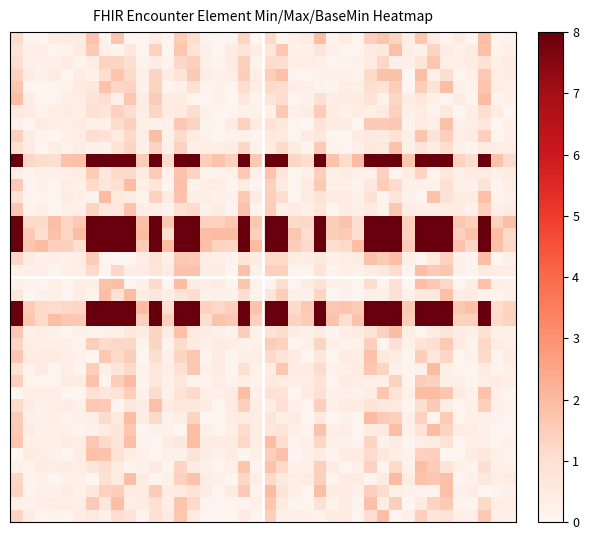

Reading left to right, transcribe all the data shown in this chart.

row_0: 1.1	0.1	0.1	0.4	0.5	0.5	1.8	0.2	1.7	0.0	0.0	0.4	0.1	1.6	1.0	0.1	0.0	0.1	1.3	0.0	1.2	0.1	0.3	0.4	1.9	0.1	0.4	0.1	1.5	1.7	1.3	0.4	1.7	0.5	0.1	0.5	0.0	1.9	0.0	0.2
row_1: 0.8	0.3	0.3	0.1	0.1	0.5	1.6	0.2	0.0	0.6	0.1	1.4	0.0	1.7	0.8	0.2	0.0	0.5	0.7	0.3	0.6	1.6	0.2	0.3	0.8	0.3	0.0	0.1	0.5	0.6	1.9	0.3	0.2	1.3	0.4	0.2	0.5	1.8	0.1	0.3
row_2: 1.0	0.2	0.2	0.3	0.4	0.1	0.4	1.3	1.3	1.0	0.1	0.4	0.1	1.2	1.4	0.3	0.2	0.5	1.5	0.1	1.1	1.0	0.3	0.4	0.3	0.1	0.1	0.2	0.5	1.2	0.2	0.2	0.8	1.7	0.3	0.3	0.4	0.9	0.3	0.5
row_3: 1.4	0.4	0.2	0.5	0.0	0.5	0.2	1.0	1.7	1.1	0.2	1.3	0.5	0.8	1.6	0.4	0.2	0.4	1.5	0.3	1.5	1.8	0.0	0.0	0.2	0.2	0.3	0.1	1.2	1.8	1.8	0.0	1.9	0.3	1.0	0.1	0.2	1.6	0.4	0.4
row_4: 1.7	0.1	0.0	0.1	0.2	0.5	0.6	1.8	1.2	1.3	0.2	1.3	0.1	0.2	0.9	0.1	0.2	0.1	1.0	0.4	1.1	1.0	0.4	0.2	0.1	0.0	0.4	0.3	1.0	0.8	1.5	0.0	1.5	0.8	1.9	0.2	0.2	1.7	0.4	0.2
row_5: 1.9	0.4	0.0	0.1	0.3	0.4	0.9	1.0	0.2	1.7	0.4	1.6	0.5	0.4	0.1	0.0	0.2	0.0	0.7	0.1	0.7	1.1	0.1	0.2	1.0	0.4	0.4	0.5	0.8	0.2	1.3	0.5	0.7	0.3	0.1	0.5	0.1	2.0	0.1	0.3
row_6: 0.6	0.5	0.2	0.4	0.4	0.3	1.0	0.7	1.4	1.0	0.4	1.3	0.4	0.5	1.0	0.2	0.1	0.1	0.2	0.2	0.2	1.6	0.2	0.4	1.6	0.4	0.2	0.4	0.3	0.5	1.4	0.3	0.5	0.1	0.6	0.0	0.3	1.0	0.5	0.0
row_7: 0.3	0.0	0.4	0.3	0.3	0.4	0.3	0.3	1.1	1.5	0.3	0.2	0.2	1.6	1.3	0.1	0.0	0.5	1.4	0.5	0.9	0.7	0.0	0.0	0.8	0.4	0.4	0.0	1.6	1.6	1.6	0.1	0.4	0.3	1.8	0.2	0.4	0.6	0.0	0.3
row_8: 1.4	0.4	0.1	0.0	0.3	0.4	1.0	0.9	0.5	1.1	0.4	1.9	0.2	1.1	0.5	0.2	0.0	0.2	0.2	0.1	0.6	0.5	0.0	0.5	0.6	0.0	0.0	0.4	0.5	0.4	0.9	0.3	1.7	0.9	1.5	0.4	0.4	1.4	0.1	0.3
row_9: 1.0	0.5	0.0	0.4	0.2	0.4	0.2	0.2	0.8	1.3	0.2	1.3	0.3	1.4	0.3	0.3	0.3	0.4	1.2	0.2	0.4	1.2	0.4	0.1	1.6	0.1	0.1	0.2	0.7	0.6	1.8	0.3	0.7	0.4	1.0	0.3	0.1	0.4	0.4	0.4
row_10: 8.0	1.2	1.1	1.0	1.8	1.9	8.0	8.0	8.0	8.0	1.6	8.0	1.1	8.0	8.0	1.5	1.8	1.4	8.0	1.6	8.0	8.0	1.3	1.0	8.0	1.8	1.1	2.0	8.0	8.0	8.0	1.7	8.0	8.0	8.0	1.4	1.0	8.0	1.8	1.1
row_11: 0.3	0.1	0.3	0.3	0.3	0.4	1.5	0.6	1.2	1.1	0.4	1.5	0.2	1.8	1.3	0.1	0.2	0.2	1.6	0.3	1.8	0.7	0.0	0.3	1.4	0.3	0.4	0.2	0.2	1.4	0.0	0.4	1.3	0.1	0.6	0.3	0.5	0.4	0.3	0.5
row_12: 1.6	0.1	0.2	0.1	0.4	0.3	1.1	0.7	0.9	2.0	0.3	0.7	0.0	1.8	0.1	0.4	0.4	0.1	0.4	0.0	1.4	0.4	0.1	0.5	1.6	0.3	0.2	0.1	0.7	1.5	1.1	0.3	0.2	0.2	1.0	0.2	0.2	0.8	0.1	0.3
row_13: 0.9	0.0	0.1	0.1	0.4	0.2	0.2	2.0	0.6	0.5	0.2	1.4	0.5	1.8	0.3	0.3	0.2	0.2	1.6	0.4	1.4	1.0	0.0	0.4	0.8	0.5	0.4	0.2	0.9	0.1	0.7	0.2	0.1	1.8	0.9	0.4	0.5	1.8	0.2	0.2
row_14: 1.7	0.1	0.3	0.0	0.2	0.2	1.3	0.6	0.6	1.8	0.3	0.3	0.1	0.9	1.1	0.2	0.4	0.1	1.8	0.1	1.5	0.2	0.5	0.2	0.7	0.0	0.4	0.3	0.4	0.2	1.6	0.4	0.3	0.2	0.4	0.4	0.2	1.4	0.3	0.5
row_15: 8.0	1.1	1.2	1.9	1.3	1.6	8.0	8.0	8.0	8.0	1.9	8.0	1.7	8.0	8.0	1.4	1.3	1.7	8.0	1.7	8.0	8.0	1.1	1.2	8.0	1.5	1.8	1.0	8.0	8.0	8.0	1.4	8.0	8.0	8.0	1.7	1.4	8.0	1.3	1.9
row_16: 8.0	1.6	1.0	1.8	1.3	2.0	8.0	8.0	8.0	8.0	2.0	8.0	1.0	8.0	8.0	1.9	2.0	1.9	8.0	1.5	8.0	8.0	1.7	1.1	8.0	1.5	1.6	1.0	8.0	8.0	8.0	1.4	8.0	8.0	8.0	1.4	1.8	8.0	1.9	1.2
row_17: 8.0	1.7	2.0	1.4	1.4	1.1	8.0	8.0	8.0	8.0	1.5	8.0	2.0	8.0	8.0	1.9	1.3	1.3	8.0	2.0	8.0	8.0	1.5	1.2	8.0	1.0	1.2	1.9	8.0	8.0	8.0	1.6	8.0	8.0	8.0	1.8	1.3	8.0	1.9	1.2
row_18: 1.2	0.5	0.2	0.3	0.2	0.4	1.6	0.1	0.0	0.1	0.3	0.8	0.2	1.6	1.6	0.4	0.4	0.1	0.7	0.5	1.2	1.2	0.4	0.4	0.5	0.2	0.4	0.4	1.8	1.5	1.9	0.3	0.0	0.6	1.4	0.2	0.1	1.9	0.0	0.2
row_19: 0.2	0.2	0.3	0.1	0.3	0.4	1.2	0.0	1.2	0.4	0.4	0.8	0.5	1.8	1.8	0.4	0.5	0.0	1.8	0.2	1.5	1.4	0.1	0.1	0.9	0.1	0.3	0.2	0.4	0.6	1.1	0.0	1.9	1.6	1.7	0.2	0.1	0.5	0.5	0.4
row_20: 0.2	0.2	0.1	0.3	0.0	0.3	0.3	1.8	1.9	0.1	0.2	1.2	0.0	2.0	0.4	0.3	0.4	0.1	1.7	0.2	0.1	1.0	0.1	0.5	0.9	0.3	0.2	0.1	1.1	0.1	0.9	0.0	1.9	1.6	1.2	0.0	0.4	1.8	0.4	0.2
row_21: 0.7	0.0	0.2	0.3	0.1	0.4	0.1	1.9	0.9	2.0	0.5	0.7	0.3	0.8	1.0	0.2	0.2	0.2	1.0	0.2	0.7	1.5	0.3	0.2	1.3	0.0	0.2	0.0	0.3	0.3	1.0	0.2	0.5	0.6	1.9	0.4	0.5	0.2	0.1	0.2
row_22: 8.0	1.5	1.1	1.1	1.2	1.3	8.0	8.0	8.0	8.0	2.0	8.0	1.1	8.0	8.0	1.4	1.2	1.4	8.0	1.8	8.0	8.0	1.1	1.6	8.0	1.7	1.7	1.5	8.0	8.0	8.0	1.7	8.0	8.0	8.0	1.6	1.8	8.0	1.1	1.3
row_23: 8.0	1.7	1.1	1.9	1.6	1.6	8.0	8.0	8.0	8.0	1.5	8.0	1.4	8.0	8.0	1.0	1.8	1.6	8.0	1.5	8.0	8.0	1.3	1.6	8.0	1.8	1.0	1.8	8.0	8.0	8.0	1.5	8.0	8.0	8.0	1.4	1.4	8.0	1.2	1.4
row_24: 1.7	0.2	0.4	0.2	0.0	0.2	0.1	0.2	0.2	0.6	0.4	1.3	0.4	1.9	0.6	0.4	0.3	0.1	1.5	0.2	0.8	1.1	0.4	0.2	0.5	0.1	0.4	0.4	0.8	1.4	2.0	0.3	0.1	0.5	0.8	0.4	0.3	0.9	0.3	0.3
row_25: 1.3	0.3	0.3	0.3	0.3	0.1	1.5	1.1	1.2	1.2	0.2	1.3	0.1	1.1	0.5	0.2	0.5	0.4	0.2	0.2	1.5	1.4	0.0	0.3	1.3	0.3	0.2	0.2	1.4	0.1	0.9	0.2	0.9	1.0	1.6	0.5	0.1	1.2	0.5	0.3
row_26: 1.7	0.5	0.4	0.5	0.3	0.2	0.0	1.6	1.1	1.5	0.0	1.0	0.2	1.3	1.7	0.1	0.5	0.0	0.3	0.4	1.1	0.8	0.4	0.1	0.6	0.0	0.5	0.4	1.8	0.6	0.4	0.0	1.5	0.6	1.3	0.1	0.2	1.1	0.1	0.4
row_27: 0.9	0.1	0.4	0.0	0.4	0.0	1.5	0.3	0.7	1.2	0.1	0.7	0.3	0.9	1.6	0.2	0.5	0.0	1.0	0.2	0.3	1.7	0.4	0.5	1.1	0.2	0.3	0.5	1.7	1.3	0.2	0.1	0.2	2.0	0.3	0.1	0.1	0.5	0.0	0.3
row_28: 1.4	0.1	0.1	0.1	0.5	0.4	1.8	0.1	1.5	2.0	0.1	0.6	0.3	0.6	0.1	0.1	0.4	0.1	0.3	0.1	0.5	0.5	0.3	0.4	0.8	0.1	0.5	0.4	0.3	0.3	1.4	0.1	1.5	1.4	0.3	0.3	0.0	0.4	0.5	0.3
row_29: 0.0	0.4	0.3	0.4	0.0	0.0	0.9	0.7	0.8	1.5	0.2	1.1	0.2	0.8	1.2	0.3	0.2	0.4	1.9	0.2	0.9	0.9	0.0	0.4	0.9	0.2	0.2	0.2	0.4	1.7	0.8	0.2	2.0	1.9	1.7	0.5	0.2	1.8	0.2	0.1
row_30: 1.1	0.4	0.2	0.4	0.4	0.2	1.6	1.6	0.1	0.6	0.4	1.9	0.4	0.6	0.7	0.4	0.0	0.5	1.4	0.4	0.4	0.9	0.3	0.1	1.4	0.2	0.4	0.4	0.8	0.6	0.6	0.1	1.0	1.6	0.4	0.1	0.3	1.5	0.3	0.1
row_31: 1.5	0.2	0.2	0.3	0.1	0.2	0.3	1.1	0.6	2.0	0.4	1.2	0.2	0.3	1.3	0.0	0.0	0.4	0.5	0.4	0.8	0.3	0.5	0.0	0.5	0.0	0.2	0.1	2.0	1.6	1.4	0.3	1.4	0.1	1.6	0.1	0.3	0.3	0.2	0.1
row_32: 1.6	0.5	0.2	0.2	0.3	0.1	0.2	0.4	0.7	1.7	0.1	0.2	0.2	0.0	1.9	0.3	0.1	0.3	1.1	0.4	0.6	0.7	0.3	0.2	1.8	0.3	0.3	0.0	0.4	0.5	1.9	0.2	0.9	2.0	1.3	0.5	0.4	0.3	0.1	0.1
row_33: 1.7	0.2	0.3	0.3	0.5	0.4	1.6	1.1	0.7	1.9	0.1	0.1	0.4	0.6	1.9	0.5	0.5	0.5	1.2	0.4	1.9	1.0	0.1	0.3	1.2	0.3	0.2	0.1	1.3	0.2	0.4	0.1	0.4	0.4	0.9	0.0	0.3	0.3	0.1	0.2
row_34: 0.0	0.5	0.4	0.3	0.1	0.4	1.8	1.8	0.9	0.4	0.2	0.1	0.3	0.2	0.8	0.3	0.2	0.4	0.1	0.3	1.4	1.8	0.0	0.2	0.4	0.1	0.5	0.5	1.1	0.7	0.3	0.2	1.4	1.5	0.0	0.0	0.4	0.6	0.3	0.1
row_35: 0.2	0.1	0.5	0.4	0.5	0.4	0.7	1.0	0.5	0.1	0.2	0.5	0.0	1.3	0.4	0.3	0.1	0.2	1.7	0.1	1.8	1.2	0.3	0.3	1.4	0.4	0.1	0.3	1.4	0.1	1.2	0.2	1.9	1.6	0.8	0.3	0.0	1.0	0.3	0.2
row_36: 1.2	0.0	0.2	0.0	0.2	0.3	0.0	0.9	0.4	1.9	0.4	0.1	0.3	1.4	1.8	0.4	0.2	0.0	1.2	0.3	1.1	0.5	0.4	0.5	1.4	0.1	0.4	0.4	0.1	0.5	2.0	0.5	1.8	1.7	1.8	0.0	0.2	0.6	0.4	0.5
row_37: 1.3	0.1	0.3	0.2	0.5	0.2	0.7	1.4	1.5	0.5	0.5	1.6	0.4	0.5	0.8	0.4	0.1	0.5	1.6	0.1	2.0	0.8	0.4	0.1	1.9	0.4	0.5	0.2	1.5	1.1	0.3	0.2	0.1	0.1	1.9	0.2	0.4	0.0	0.1	0.2
row_38: 0.3	0.2	0.3	0.4	0.4	0.2	1.6	0.7	1.9	0.4	0.5	0.9	0.3	1.7	1.2	0.1	0.0	0.1	0.1	0.3	1.7	0.4	0.0	0.1	0.9	0.1	0.5	0.1	1.9	0.4	1.5	0.0	0.4	1.3	1.6	0.1	0.1	1.1	0.4	0.3
row_39: 1.3	0.3	0.1	0.1	0.1	0.4	0.5	0.3	1.0	0.8	0.2	0.9	0.5	1.7	0.4	0.1	0.1	0.0	0.5	0.0	1.5	0.2	0.3	0.2	0.1	0.4	0.5	0.1	1.1	1.9	0.0	0.2	1.4	0.7	0.9	0.3	0.2	1.6	0.2	0.3